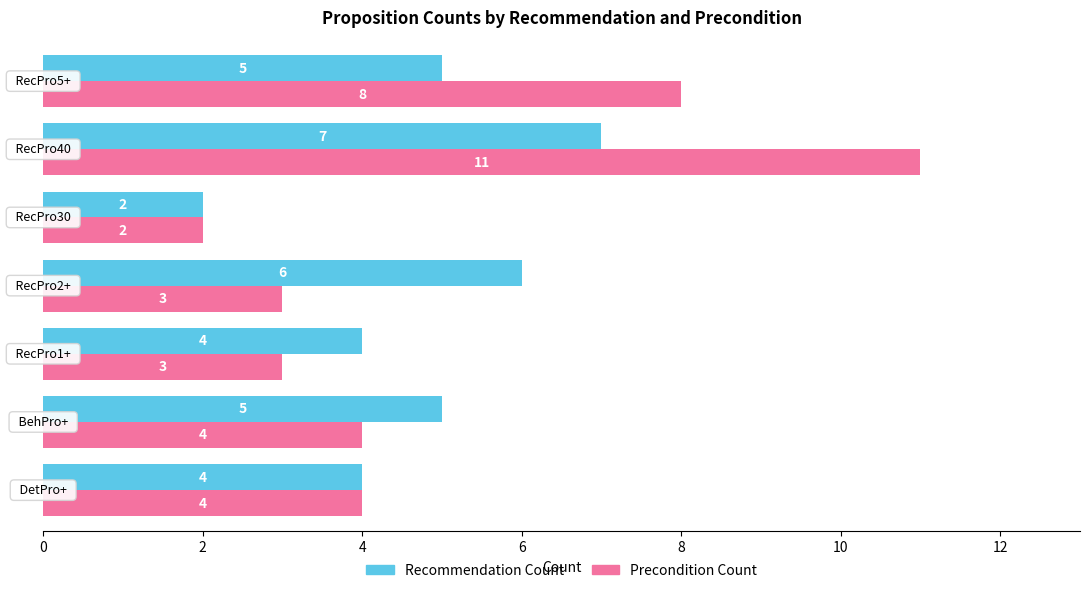

What is the highest value of the Precondition Count series?

11